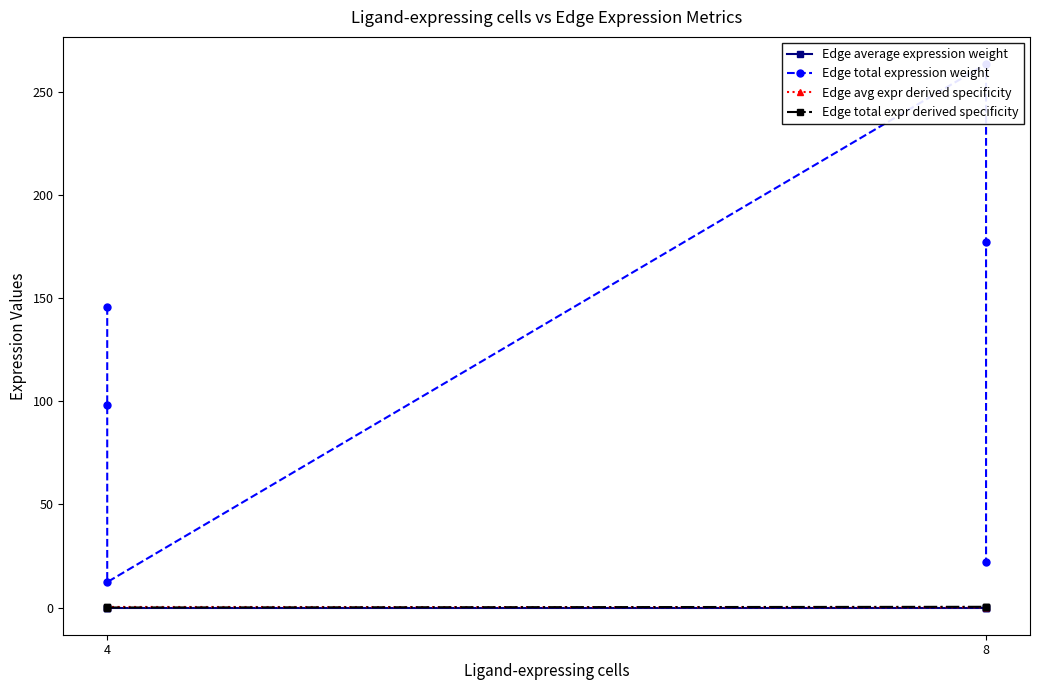

How many data points in Edge total expression weight are above 145?

3